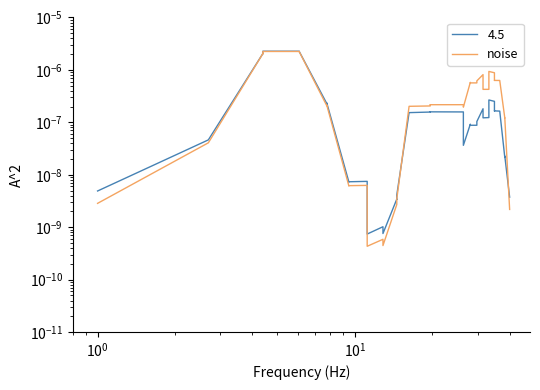

How many lines are shown in the chart?

1